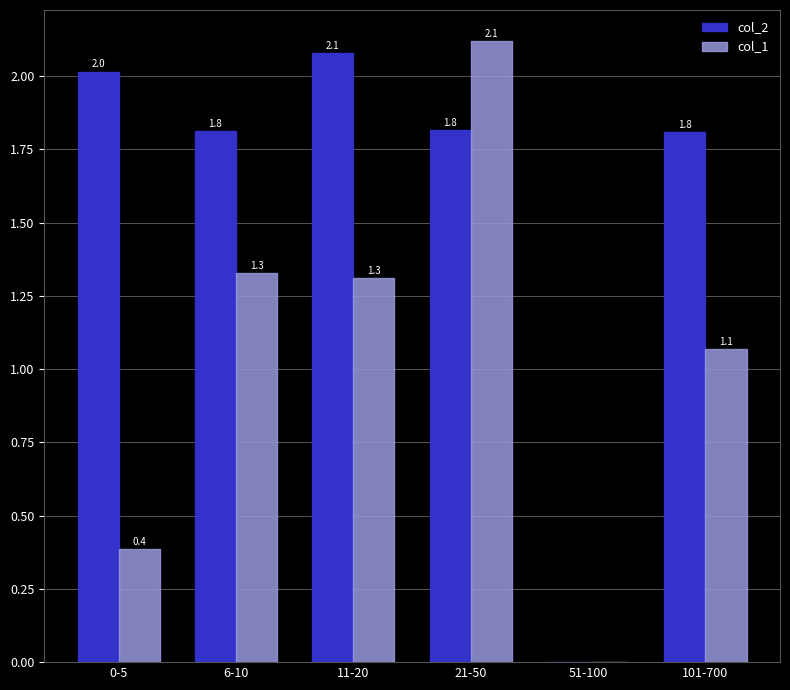

At which category is the sum across all series the highest?

21-50